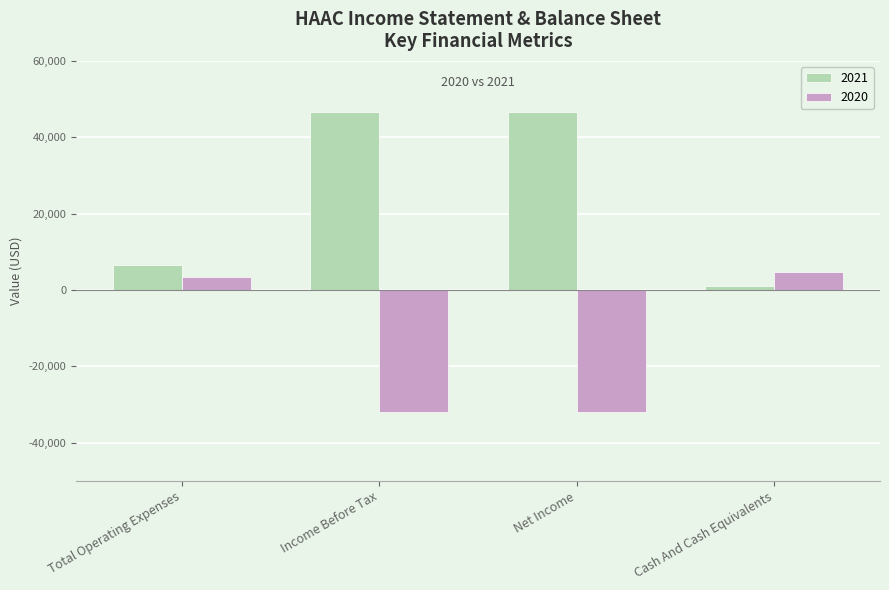

What is the smallest value displayed?

-31900